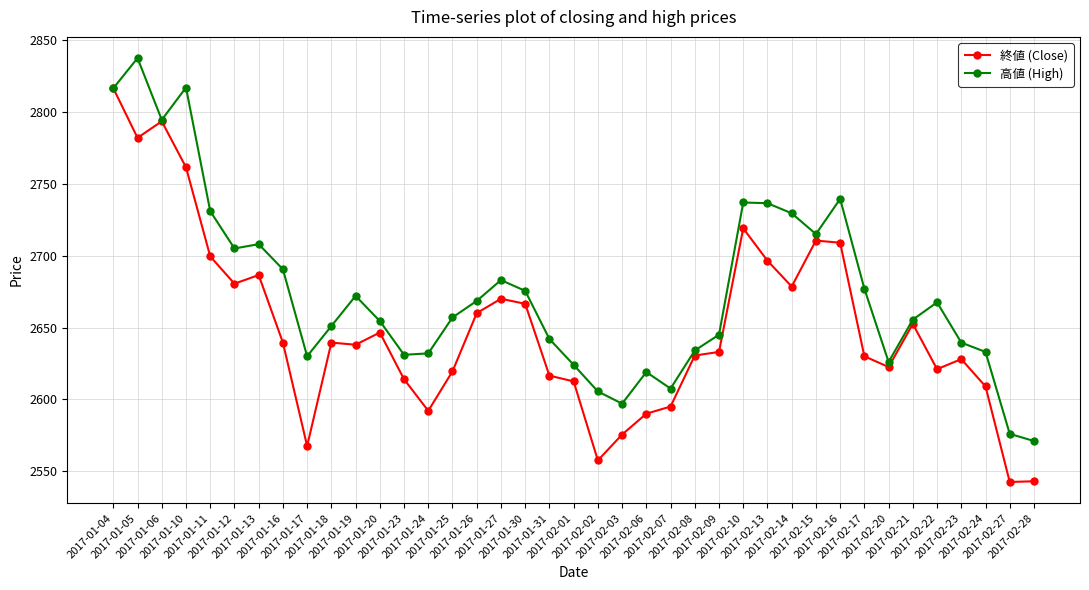

How many values in the 高値 (High) series are below 2657?

19